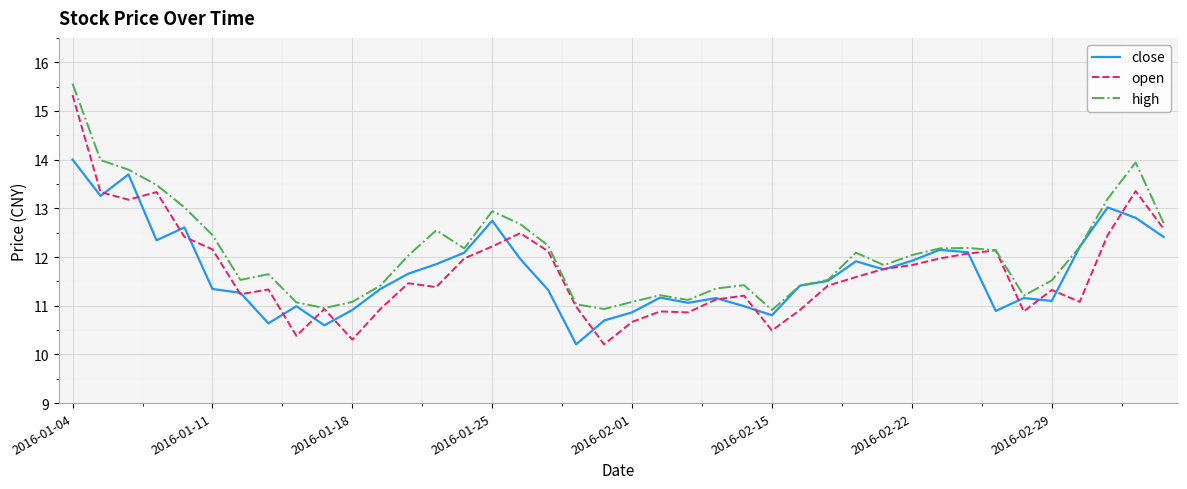

Which series has the largest range (max minus min)?

open